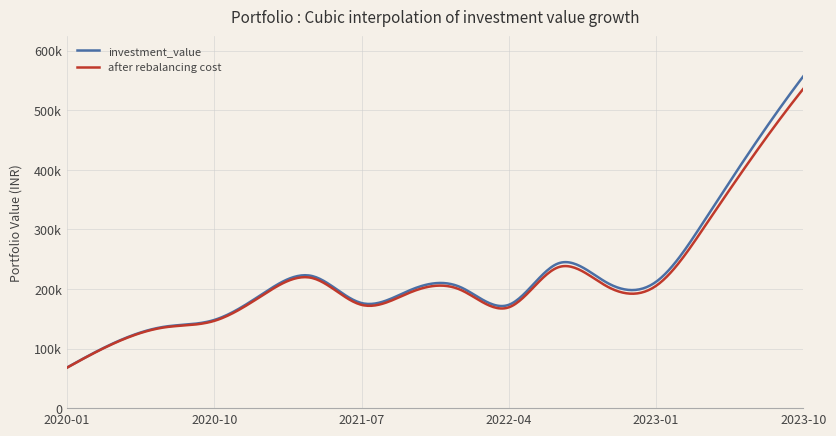

Reading left to right, extract all data points from this chart.

investment_value: 68015.3	110885.5	136839.0	147997.7	192648.1	221655.2	176469.5	198430.7	203708.6	173515.3	242791.3	210543.4	212212.2	317178.9	442159.4	557497.5
after rebalancing cost: 67765.3	110249.9	135742.6	146447.0	190221.5	218368.3	173405.6	194511.5	199232.2	169242.3	236296.4	204344.2	205424.8	306424.2	426327.0	536455.3